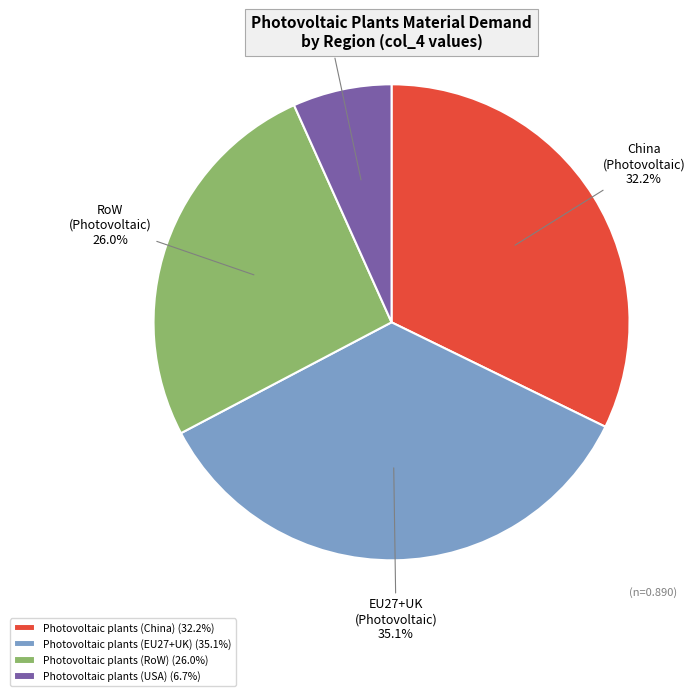

How many segments does this pie chart have?

4